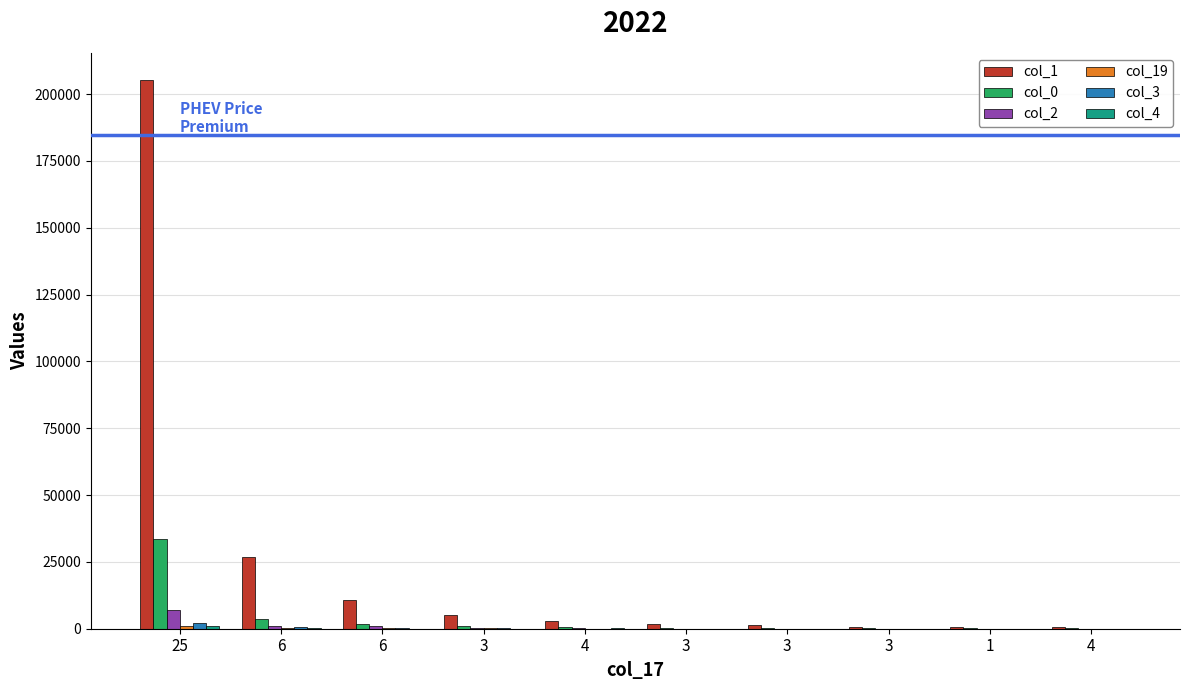

Does the chart contain stacked bars?

No